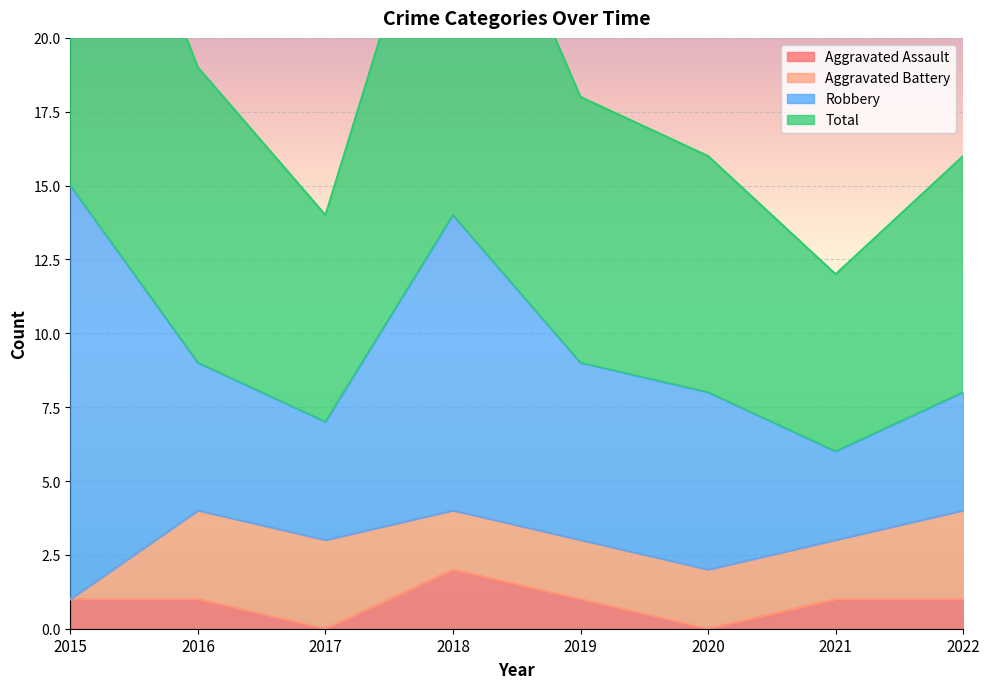

Which category has the highest value in the Aggravated Assault series?

2018